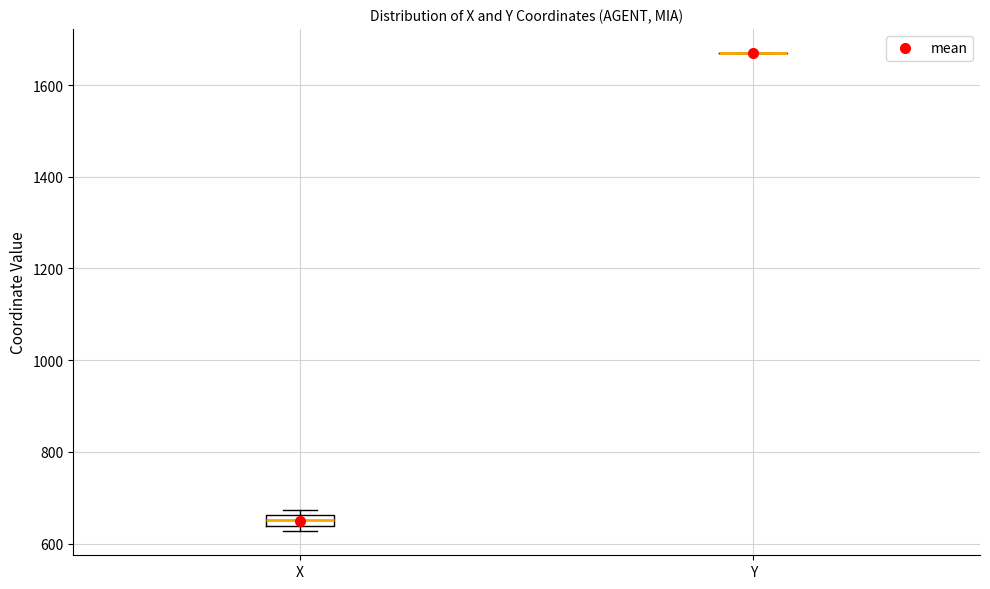

Which box is the tallest, from its lower edge to its upper edge?

X